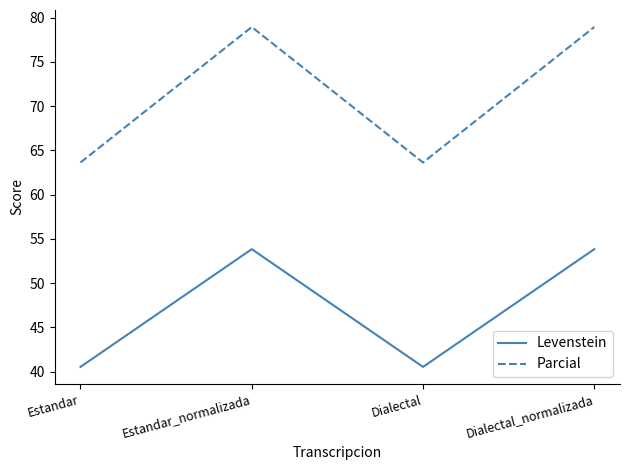

How many values in the Levenstein series exceed 53?

2